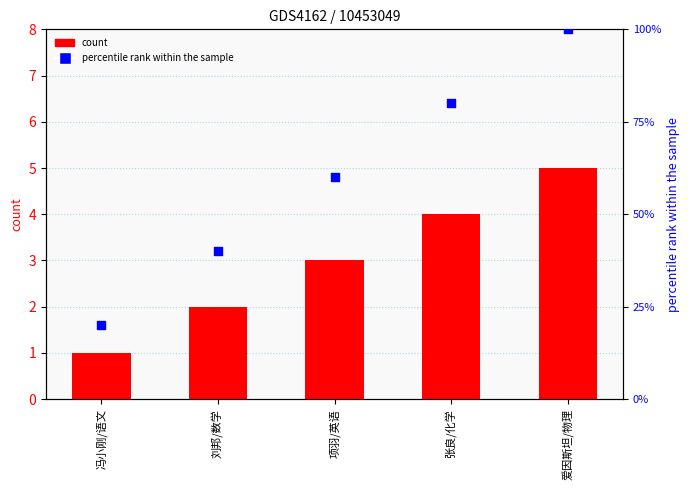

What is the total value across all series at 张良/化学?

84